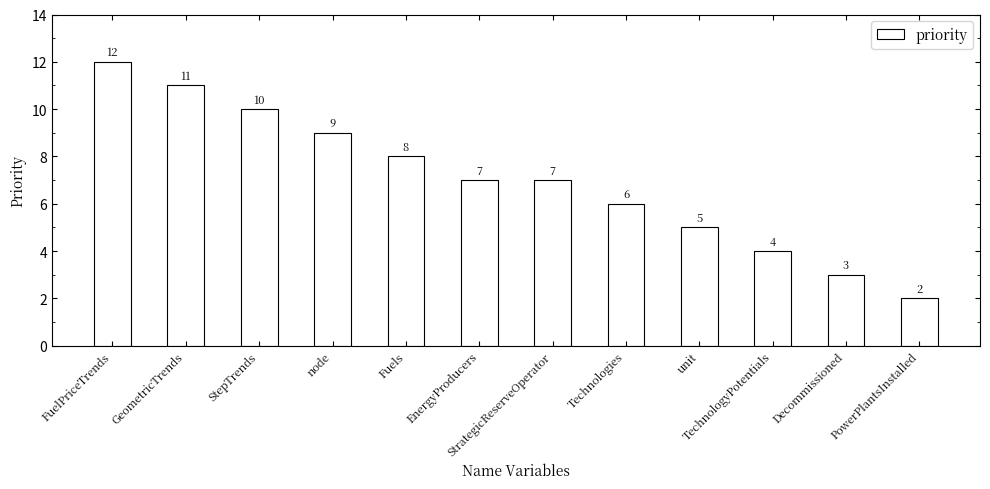

Reading left to right, list all the values displayed in this chart.

12	11	10	9	8	7	7	6	5	4	3	2